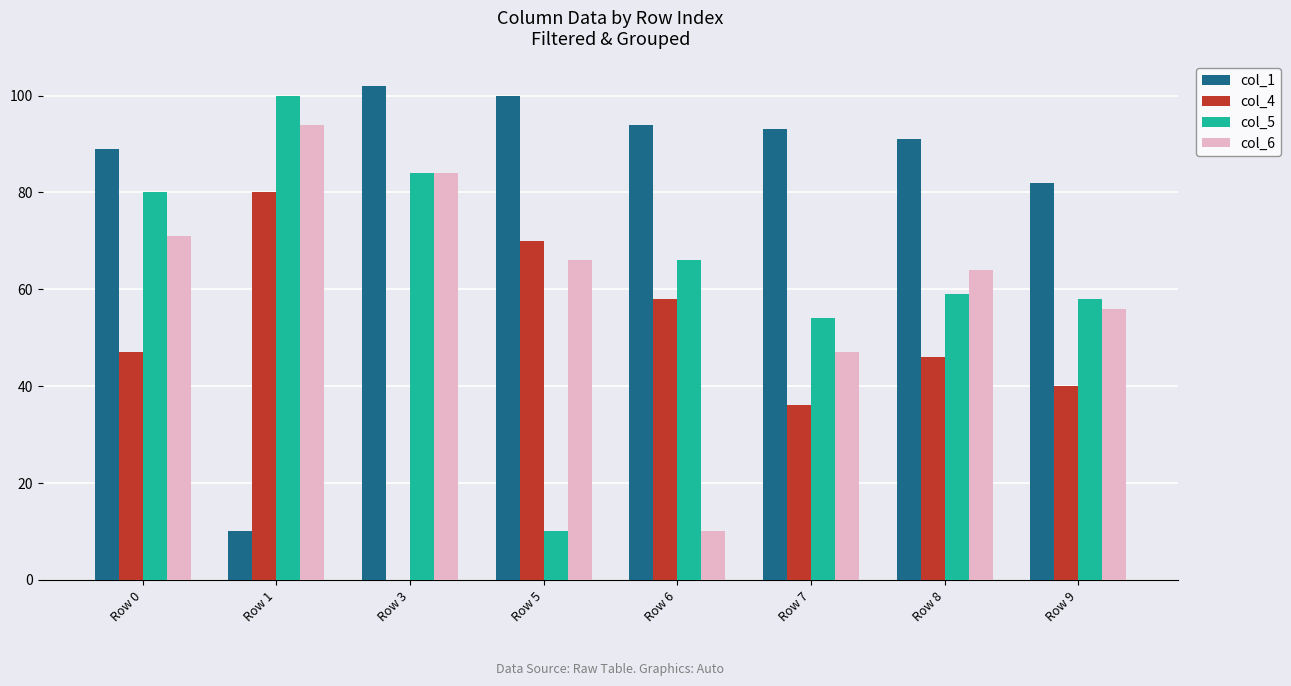

How many groups of bars are there?

8